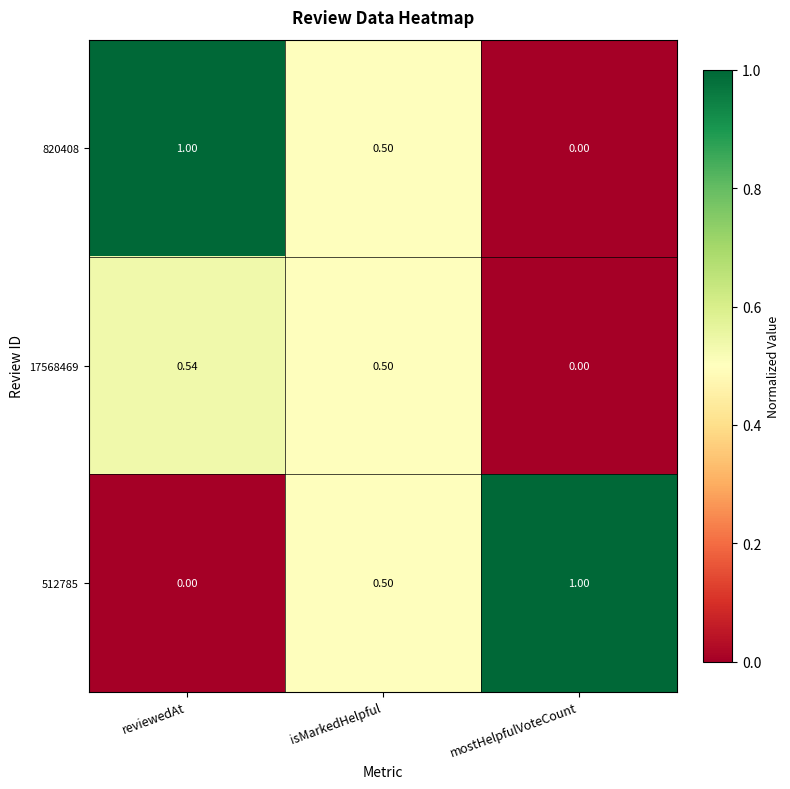

Rank the categories by 17568469 value from highest to lowest.

reviewedAt, isMarkedHelpful, mostHelpfulVoteCount